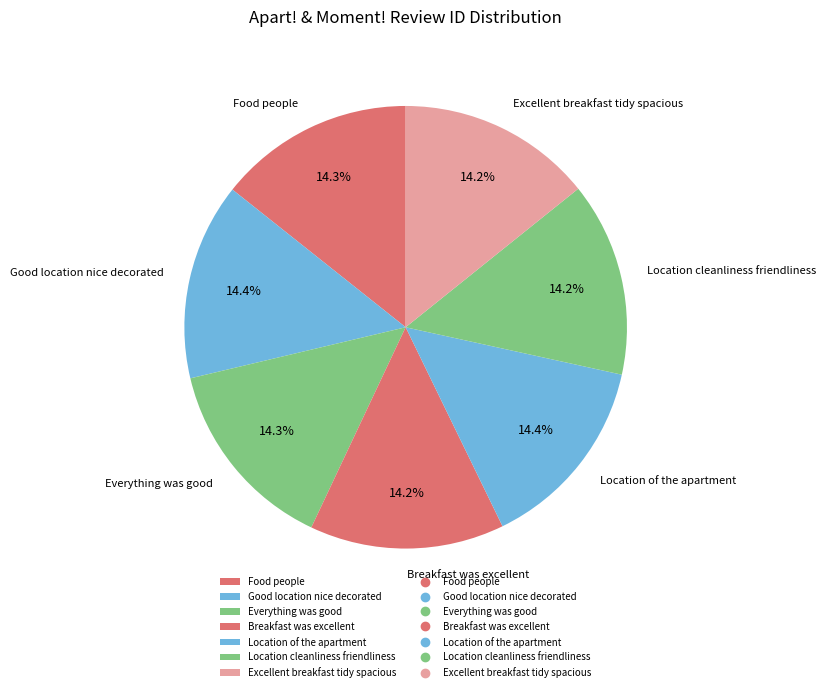

To the nearest percent, what is the combined percentage of Breakfast was excellent and Excellent breakfast tidy spacious?

28%